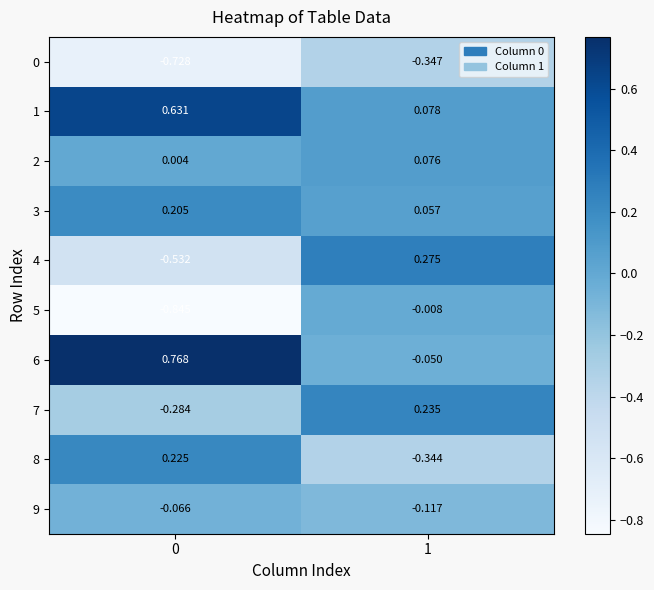

Between 0 and 1, which series saw the biggest shift?

5